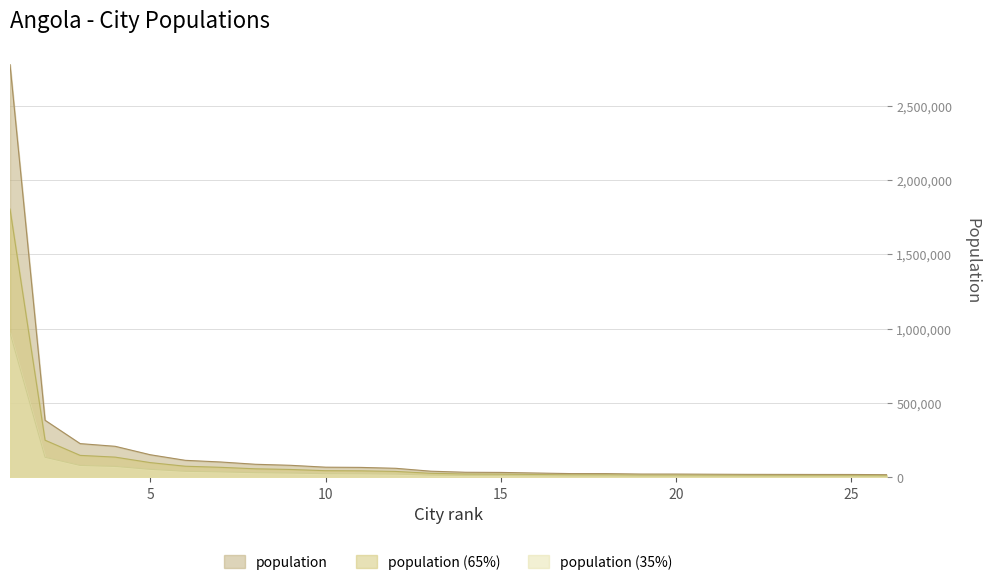

Rank the categories by value from lowest to highest.

26, 25, 24, 23, 22, 21, 20, 19, 18, 17, 16, 15, 14, 13, 12, 11, 10, 9, 8, 7, 6, 5, 4, 3, 2, 1